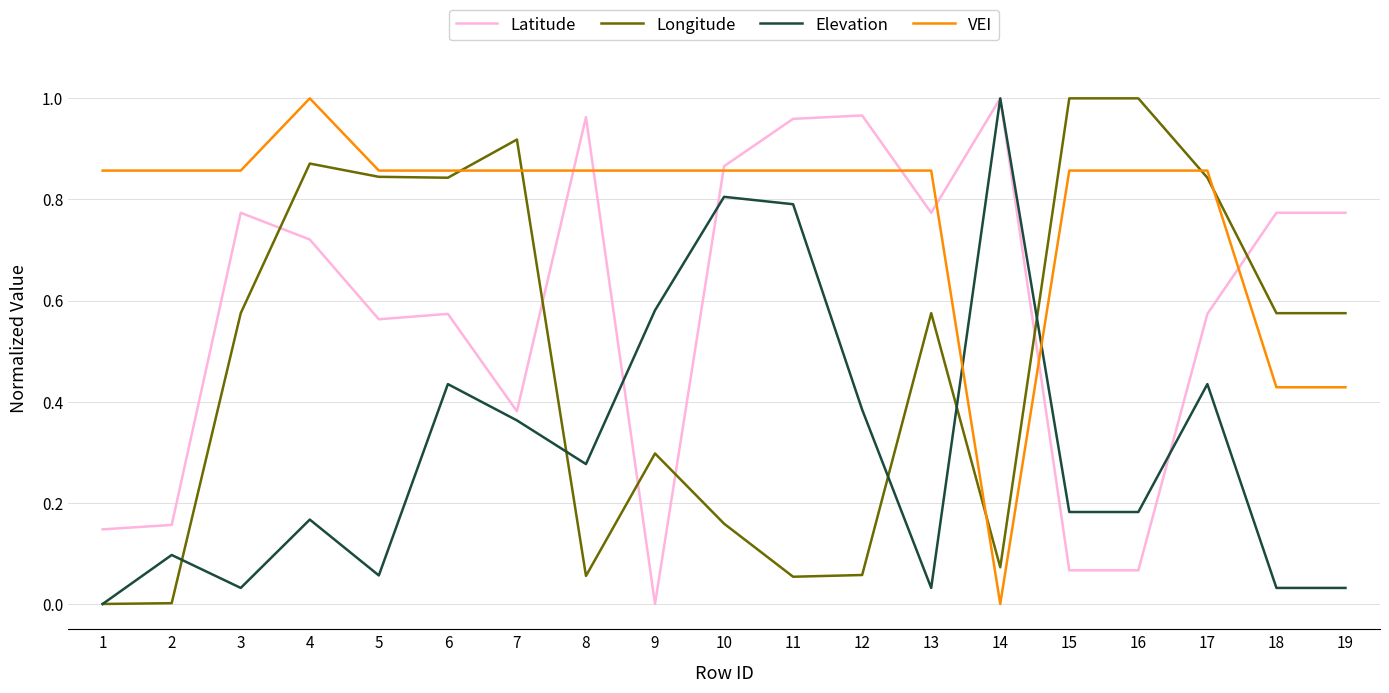

Is this an area chart (filled region under the line)?

No